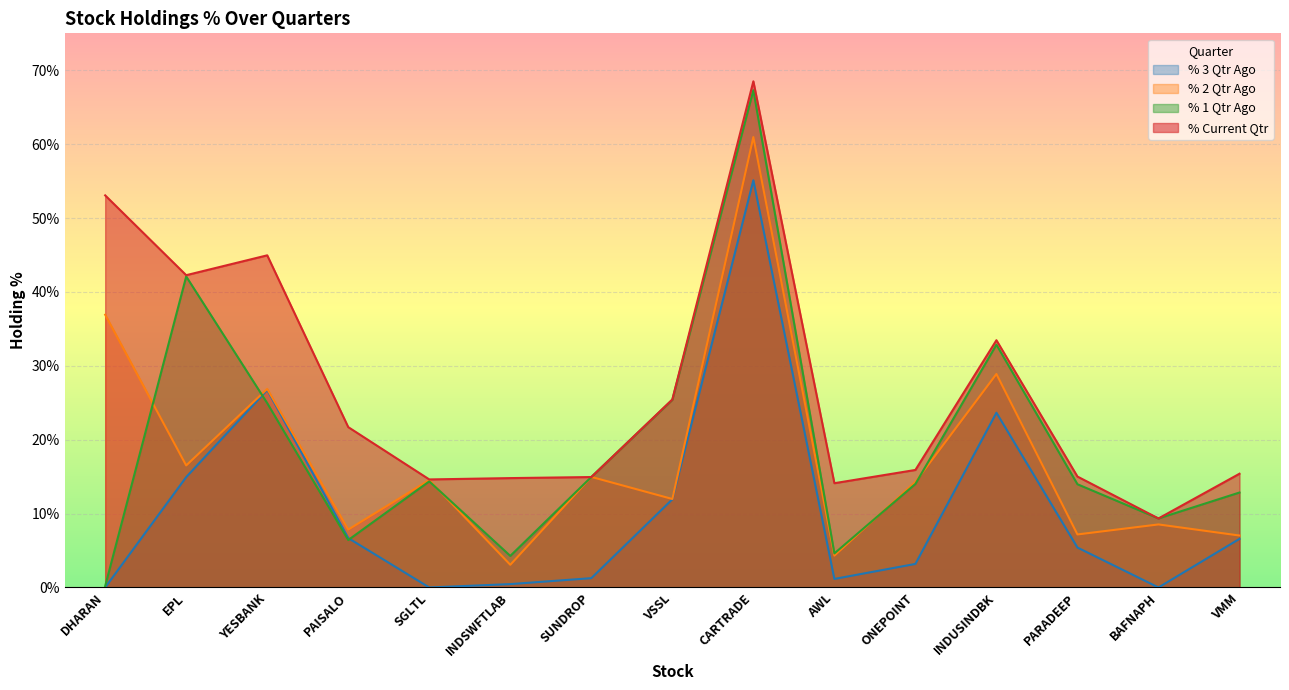

What are all the series names shown in the legend?

% 3 Qtr Ago, % 2 Qtr Ago, % 1 Qtr Ago, % Current Qtr